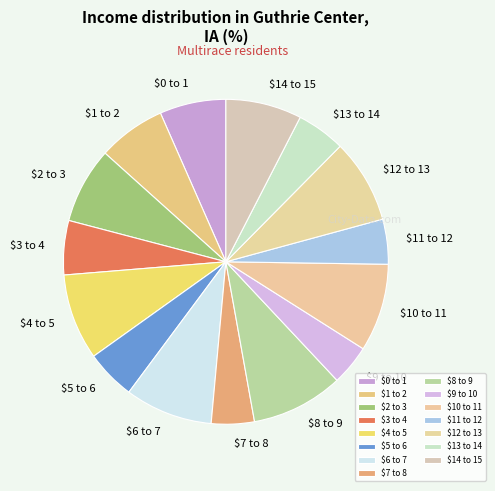

Count the number of slices in the pie.

15